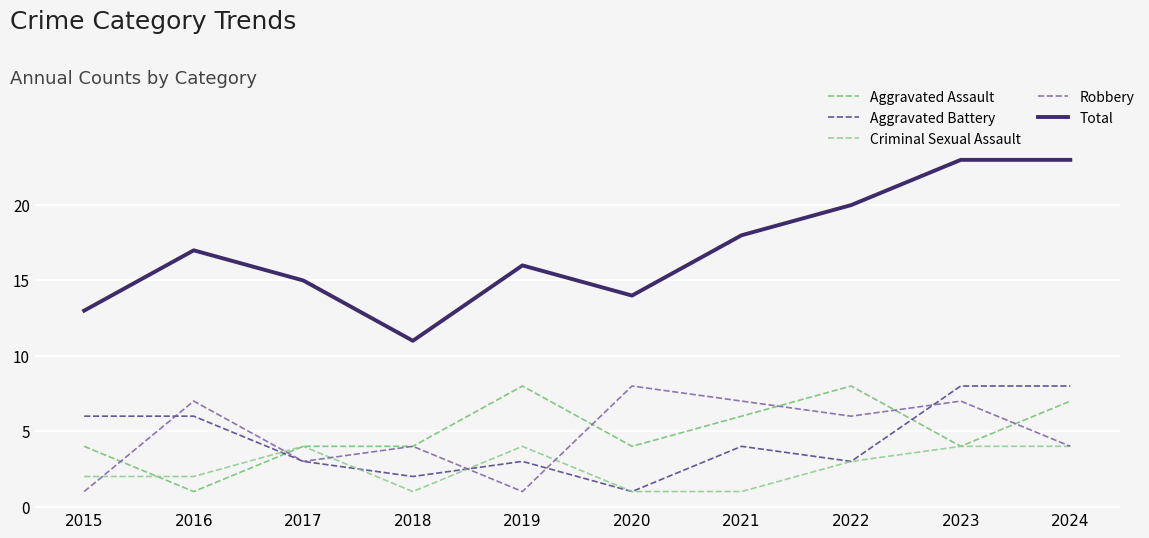

Reading left to right, extract all data points from this chart.

Aggravated Assault: 4	1	4	4	8	4	6	8	4	7
Aggravated Battery: 6	6	3	2	3	1	4	3	8	8
Criminal Sexual Assault: 2	2	4	1	4	1	1	3	4	4
Robbery: 1	7	3	4	1	8	7	6	7	4
Total: 13	17	15	11	16	14	18	20	23	23